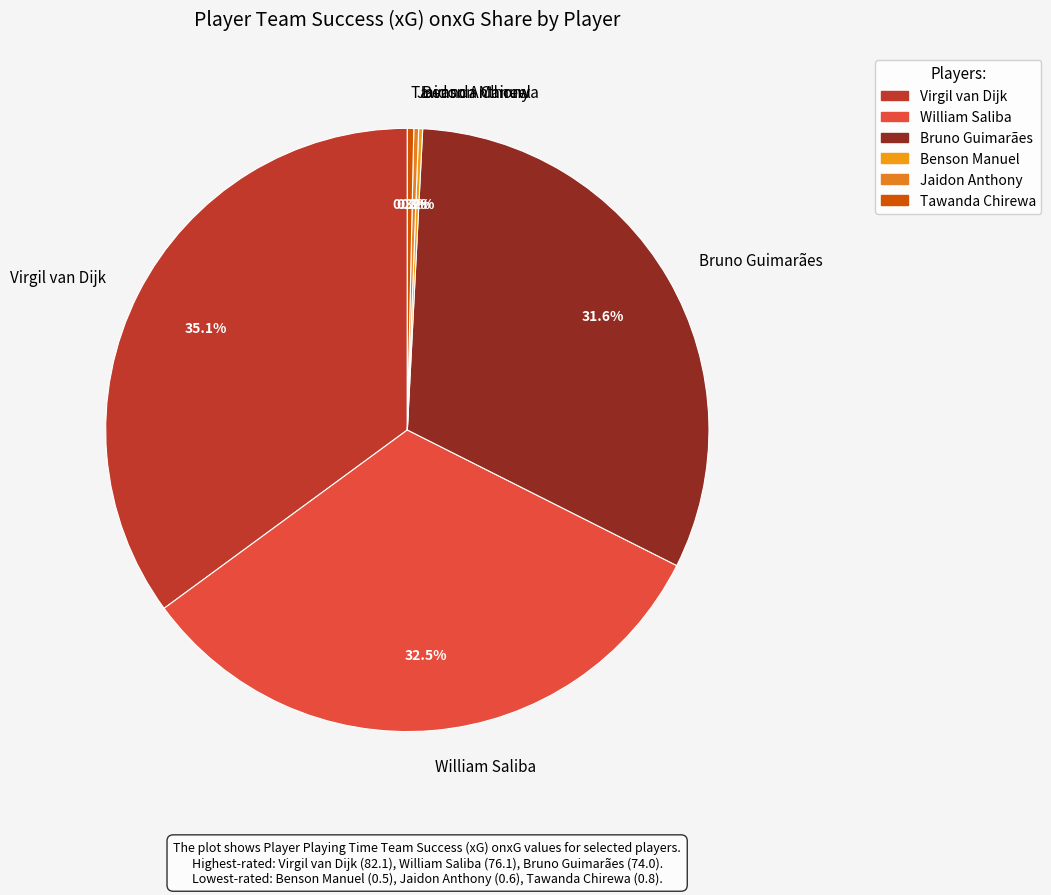

Does Tawanda Chirewa account for over 50% of the chart?

No